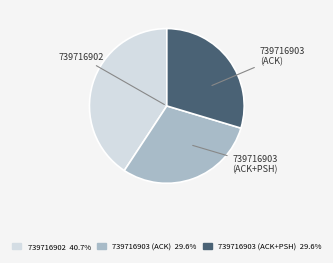

To the nearest percent, what is the difference between the 739716903 (ACK) and 739716902 slice percentages?

11%